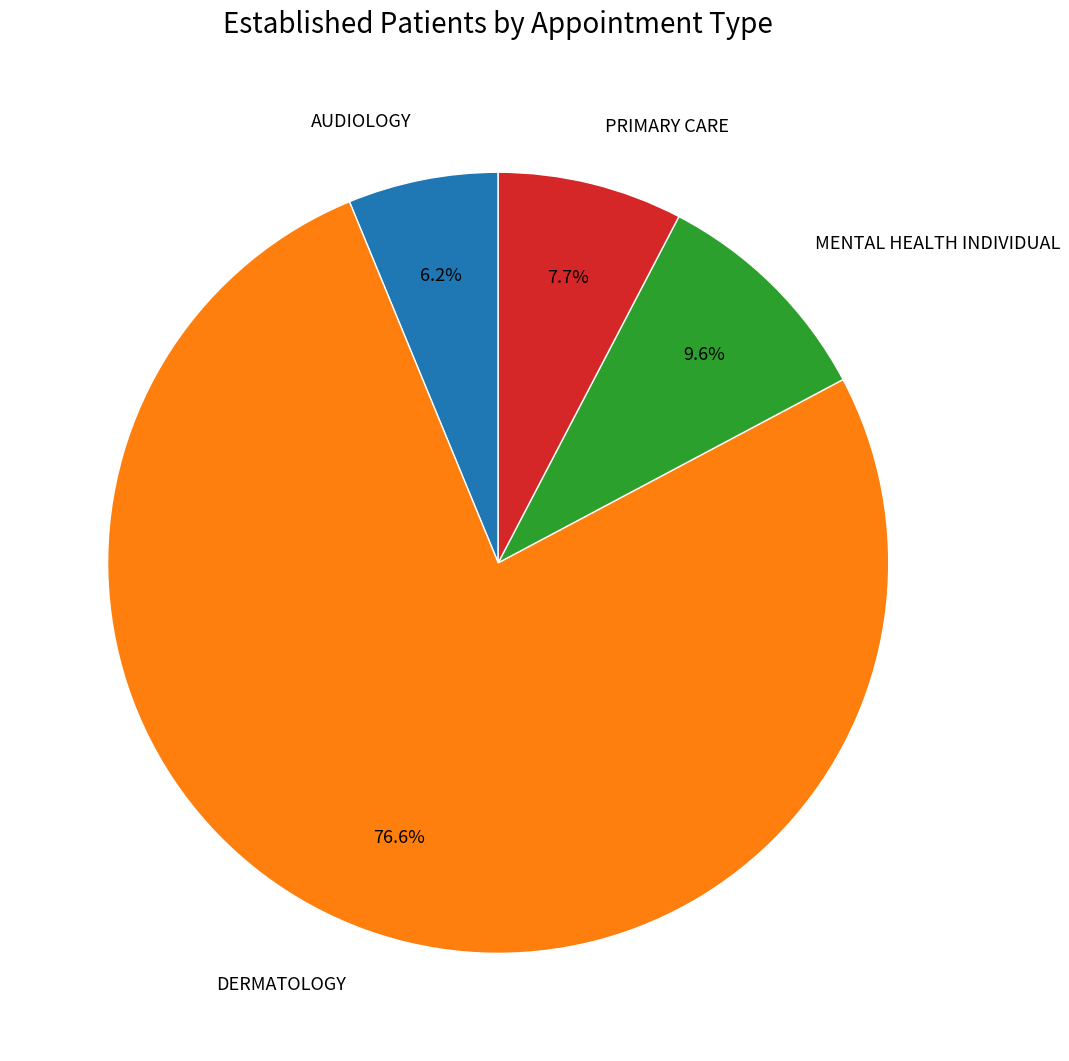

What percentage is the DERMATOLOGY slice, to the nearest percent?

77%